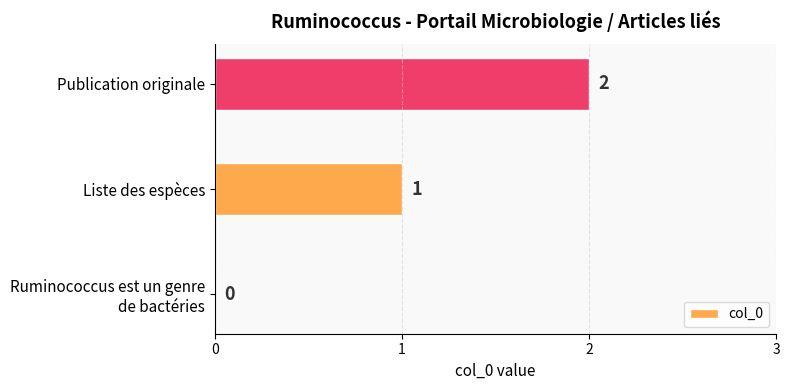

The value at Liste des espèces is 1. True or false?

True